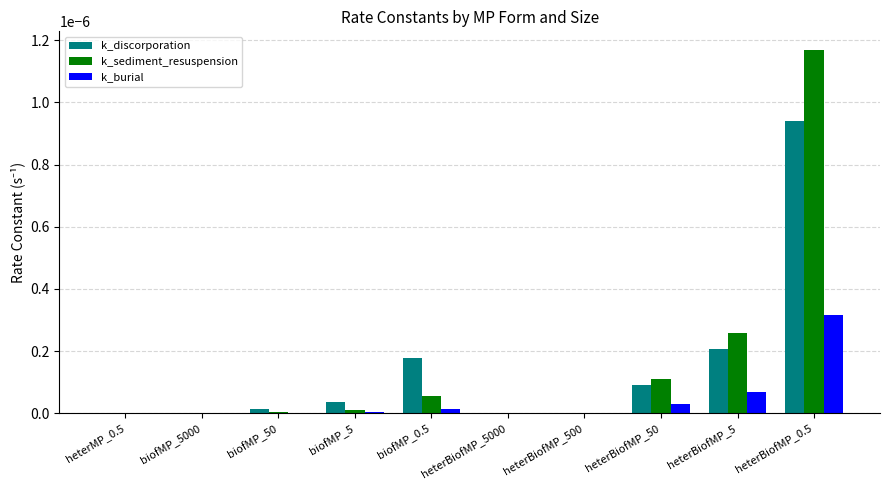

How many distinct data groups are displayed?

3